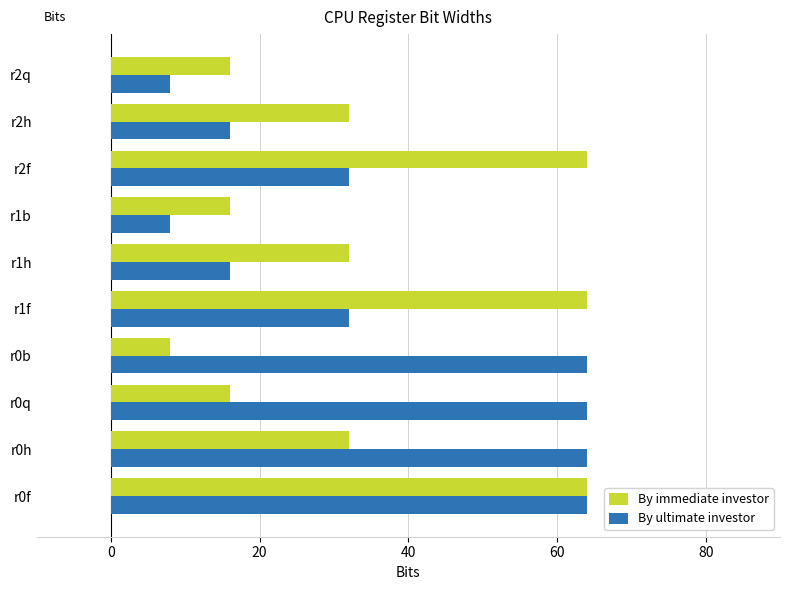

How many distinct data groups are displayed?

2